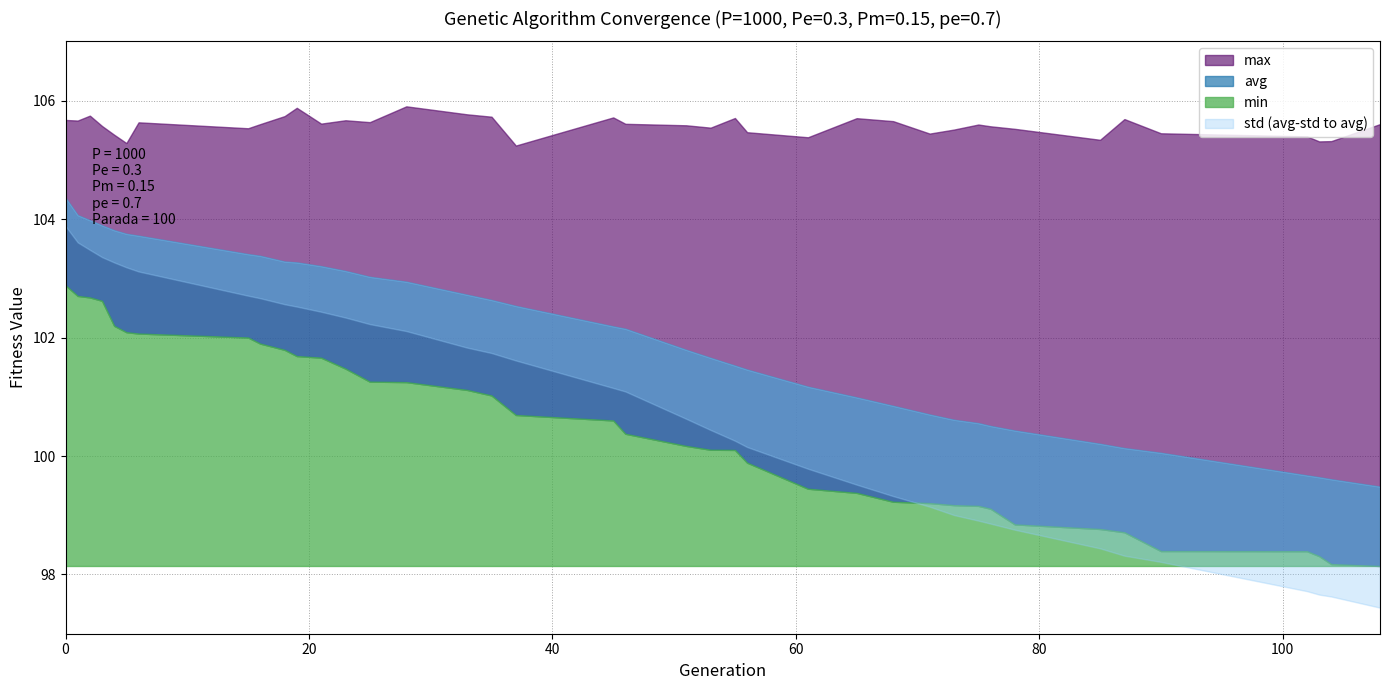

Where is std nearest to the value 1?

45